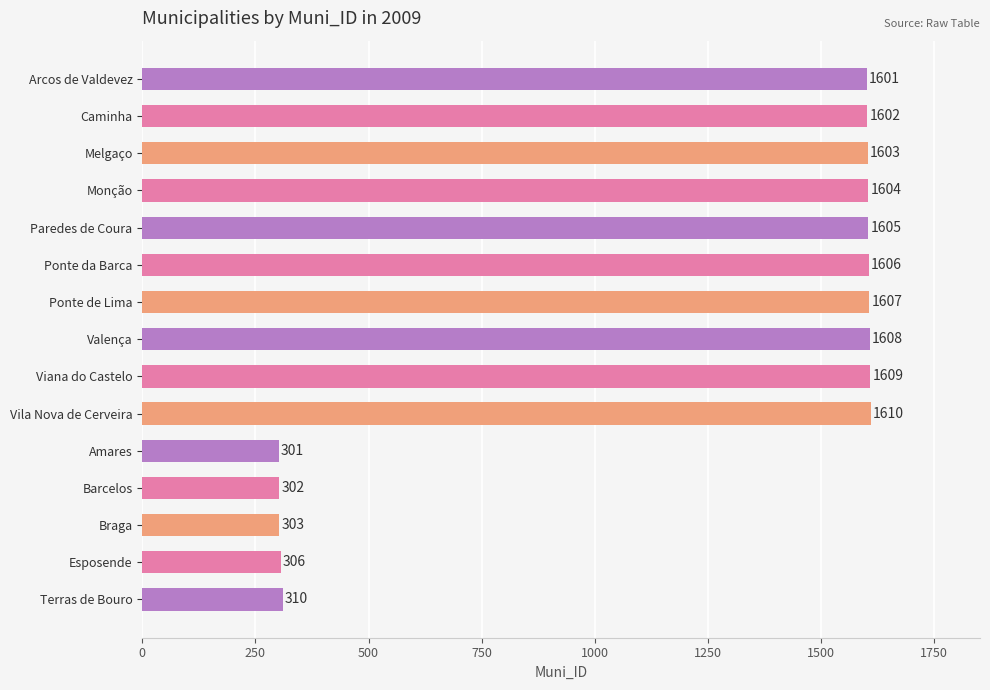

The chart shows a value of 1610 at Vila Nova de Cerveira. True or false?

True